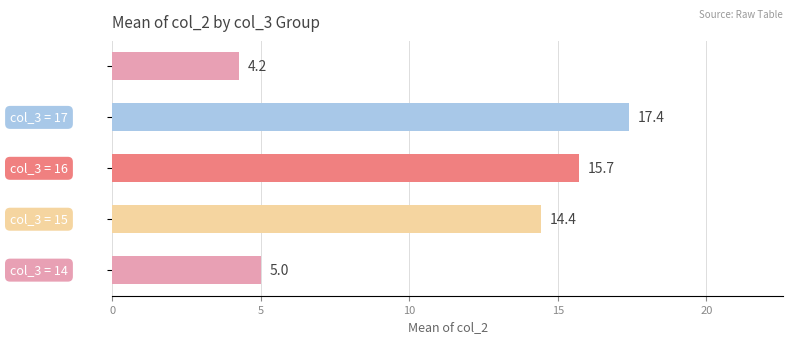

What is the maximum value shown in the chart?

17.4